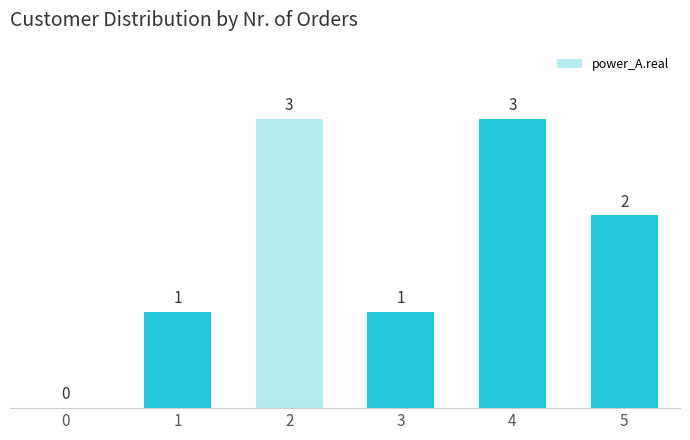

Reading left to right, transcribe all the data shown in this chart.

0=0	1=1	2=3	3=1	4=3	5=2